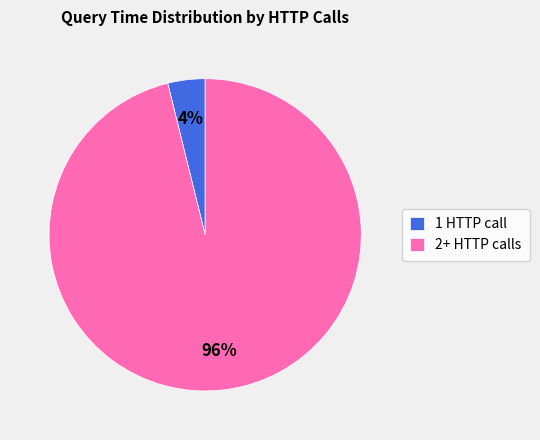

What is the majority slice?

2+ HTTP calls